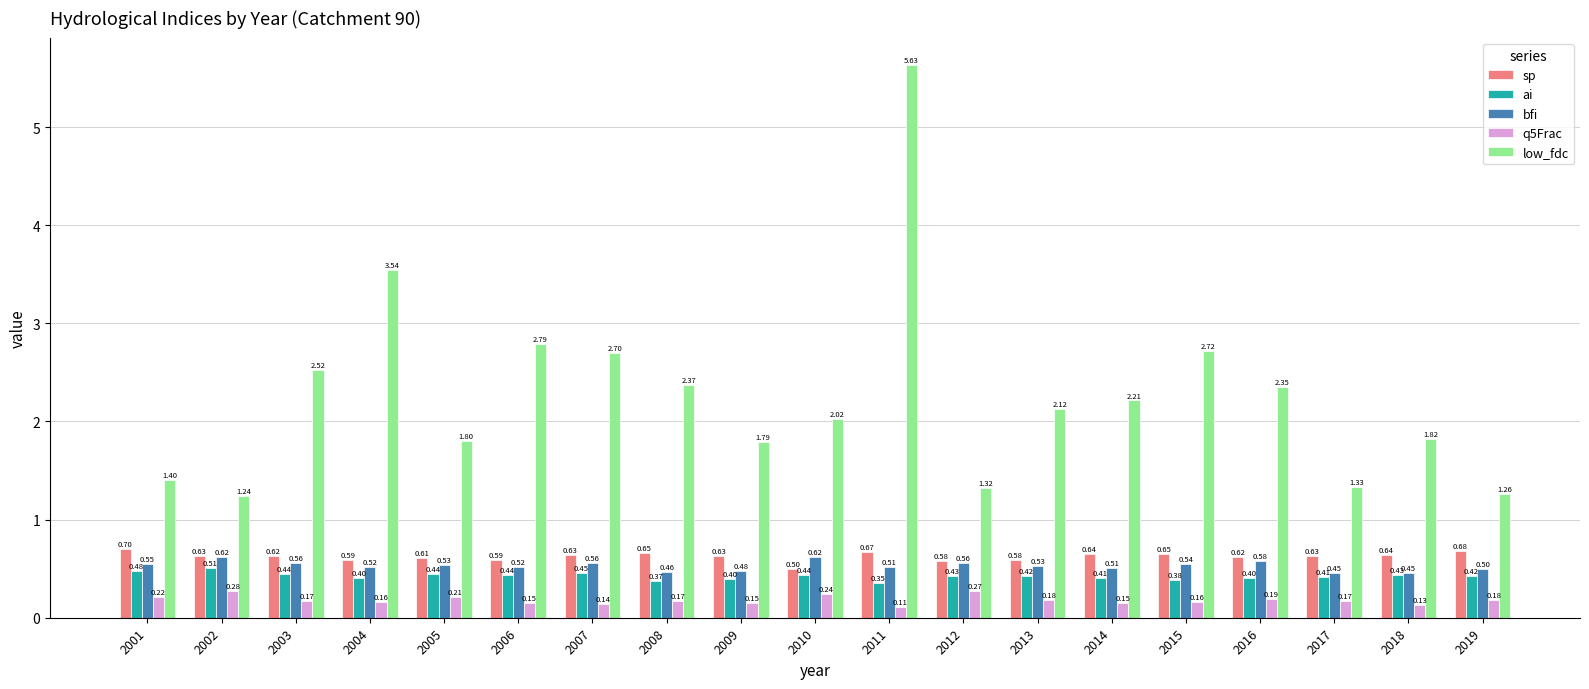

Between 2006 and 2009, which series saw the biggest shift?

low_fdc